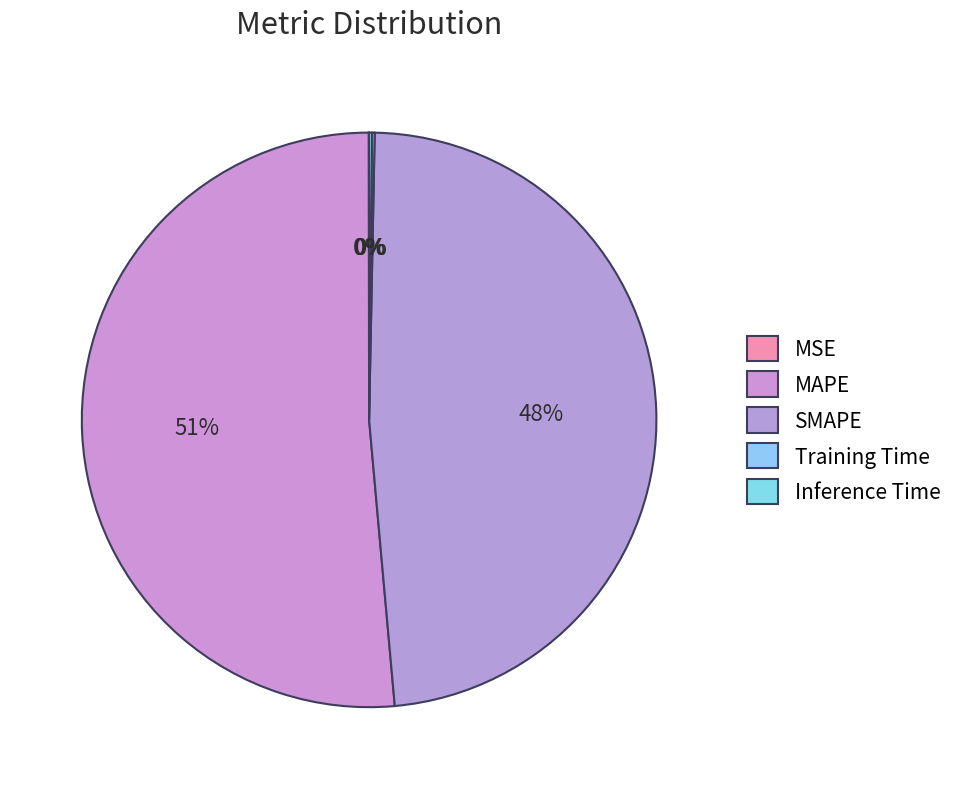

How many segments does this pie chart have?

5